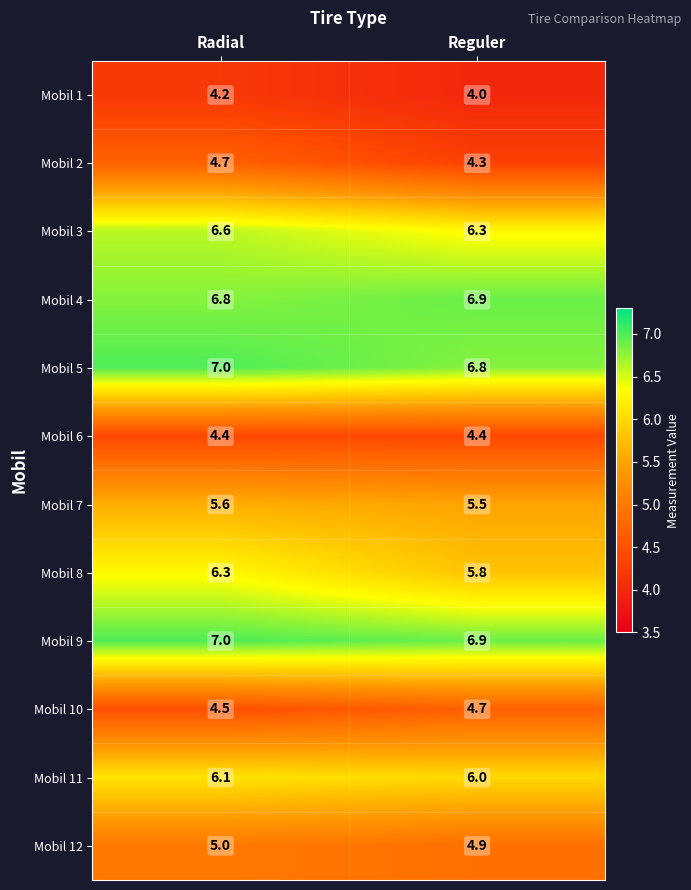

Where is Mobil 11 nearest to the value 6?

Reguler